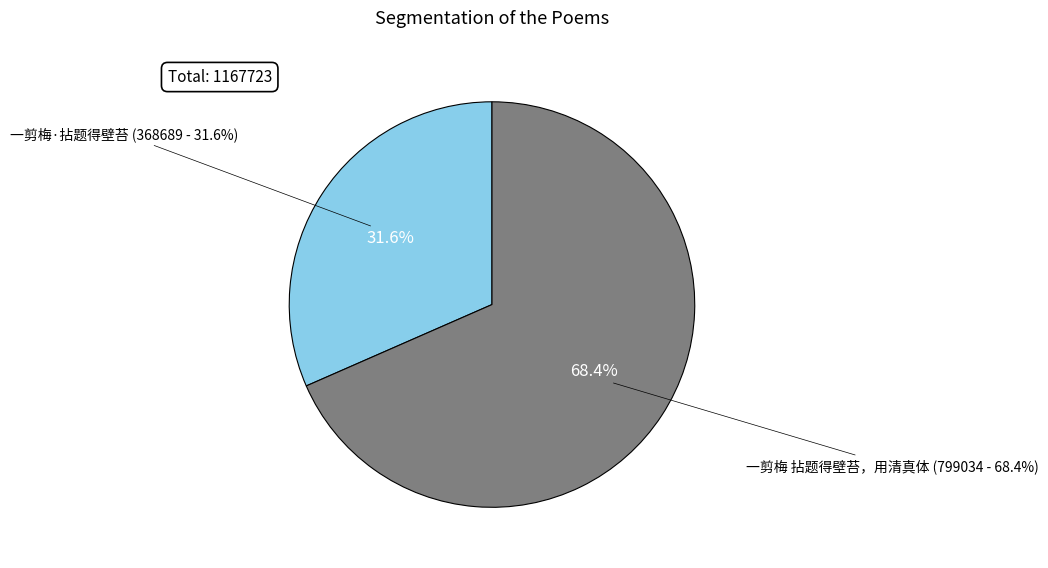

How many slices are in this pie chart?

2